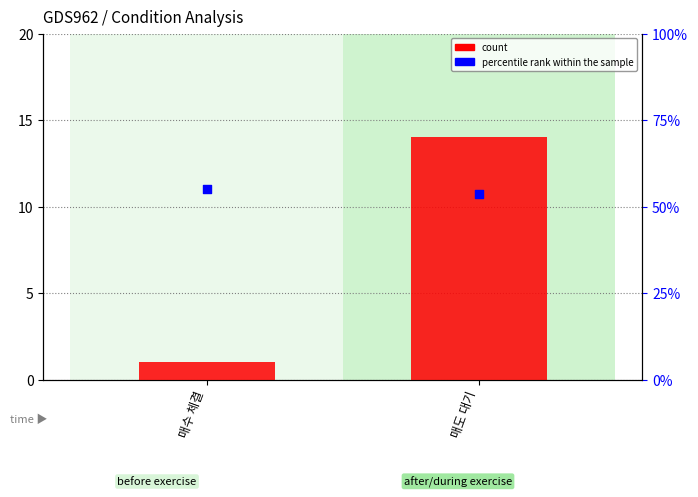

What are all the series names shown in the legend?

count, percentile rank within the sample